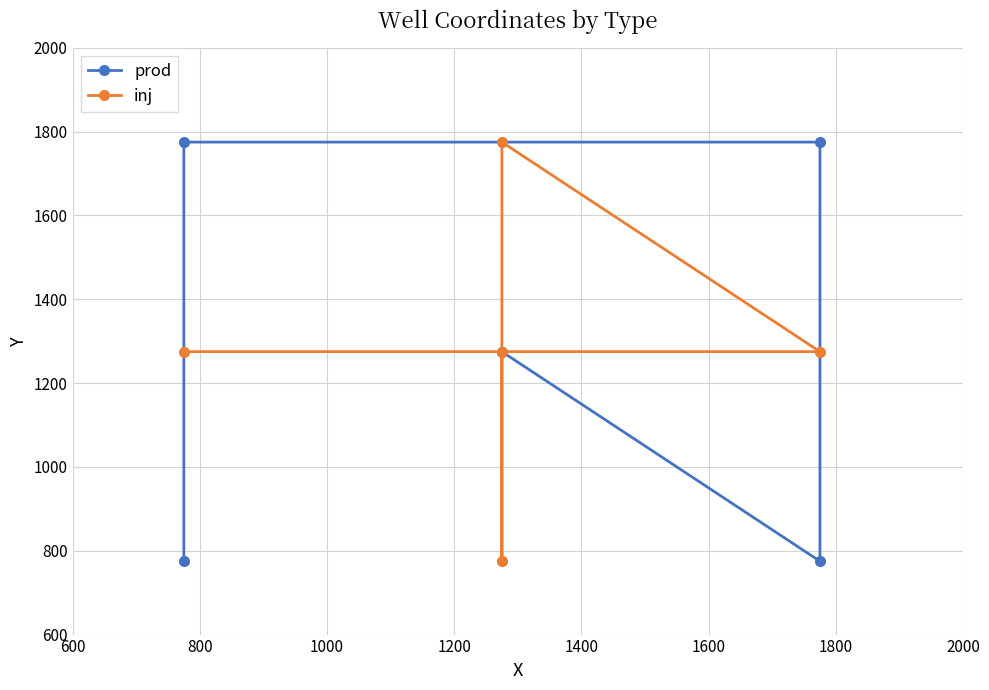

What is the difference between the second highest and minimum values in the inj series?

500